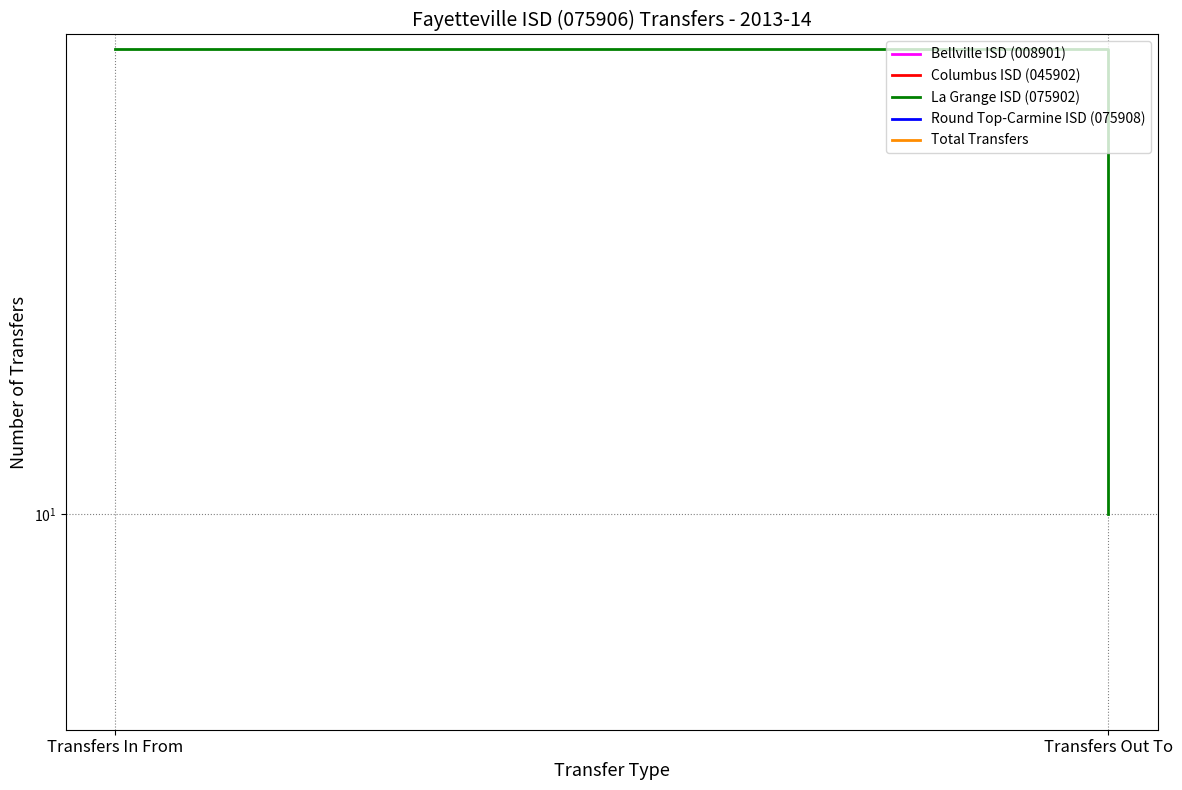

Between Transfers In From and Transfers Out To, which is larger?

Transfers In From